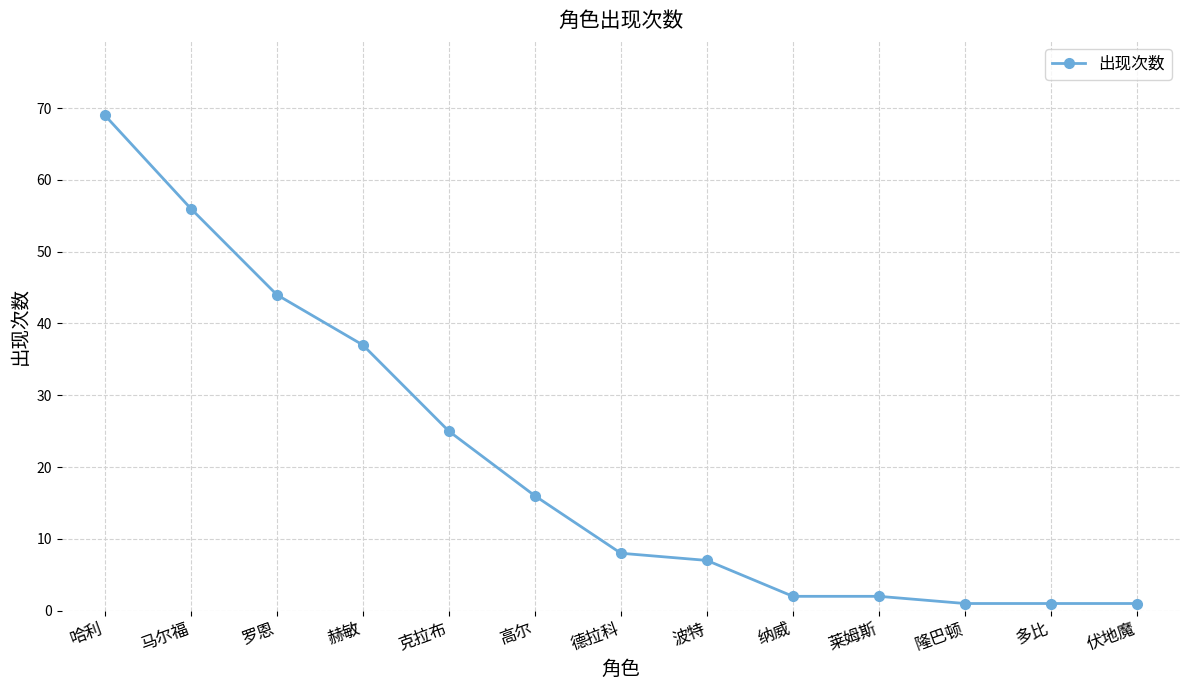

What is the difference between the maximum and minimum values?

68